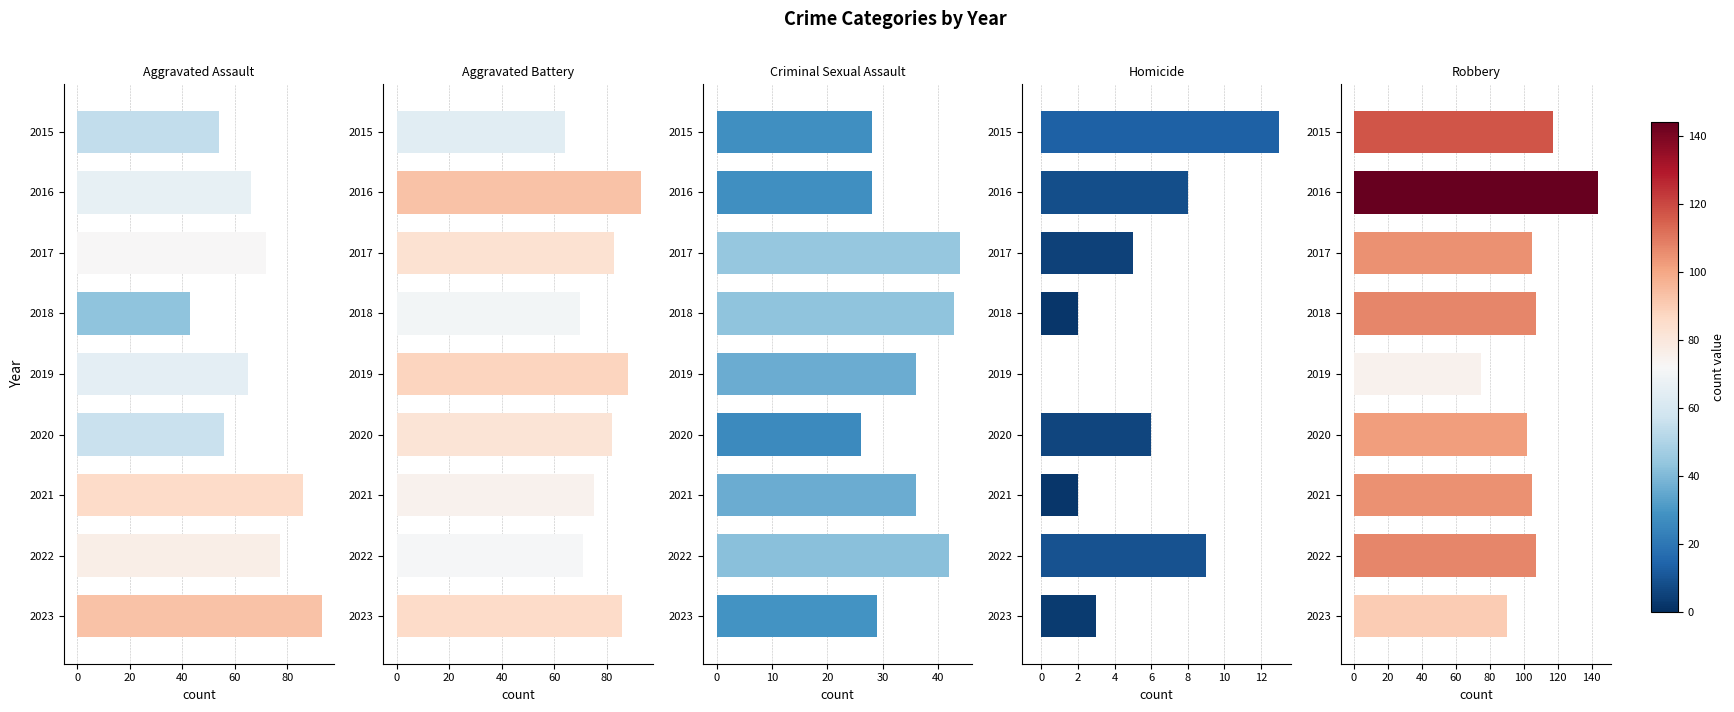

The value of Criminal Sexual Assault at 2021 is 52. True or false?

False